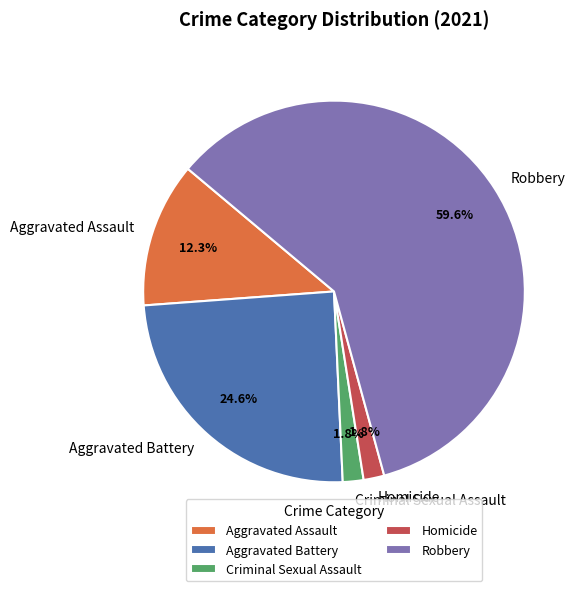

Approximately how many times larger is the value at Criminal Sexual Assault compared to Aggravated Assault?

0.1